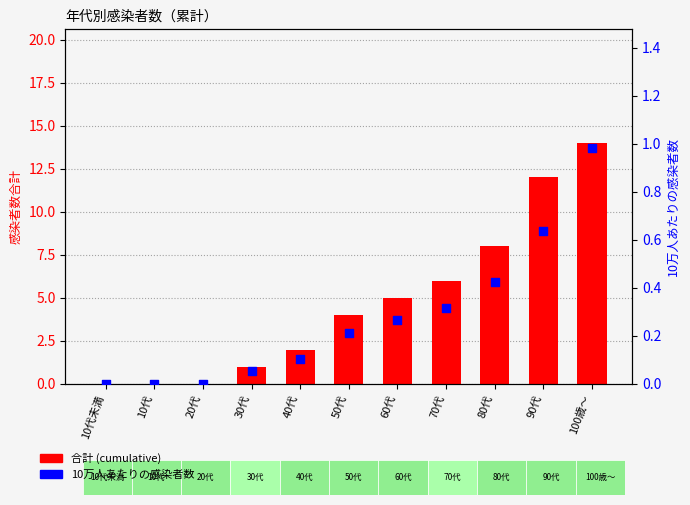

At how many categories does at least one series exceed 2?

6